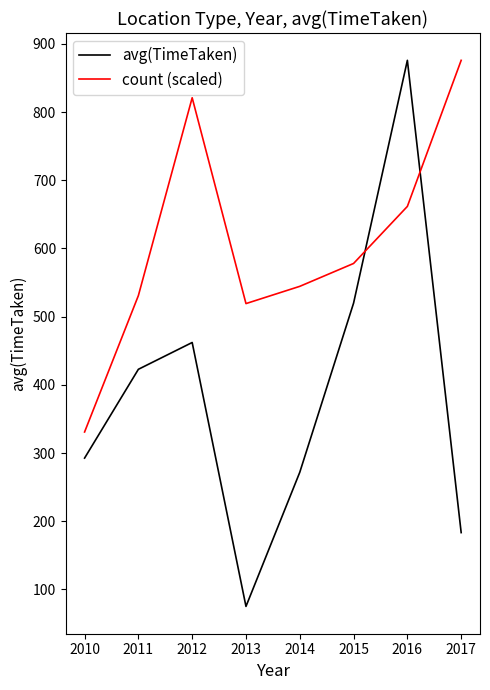

How many lines are shown in the chart?

2